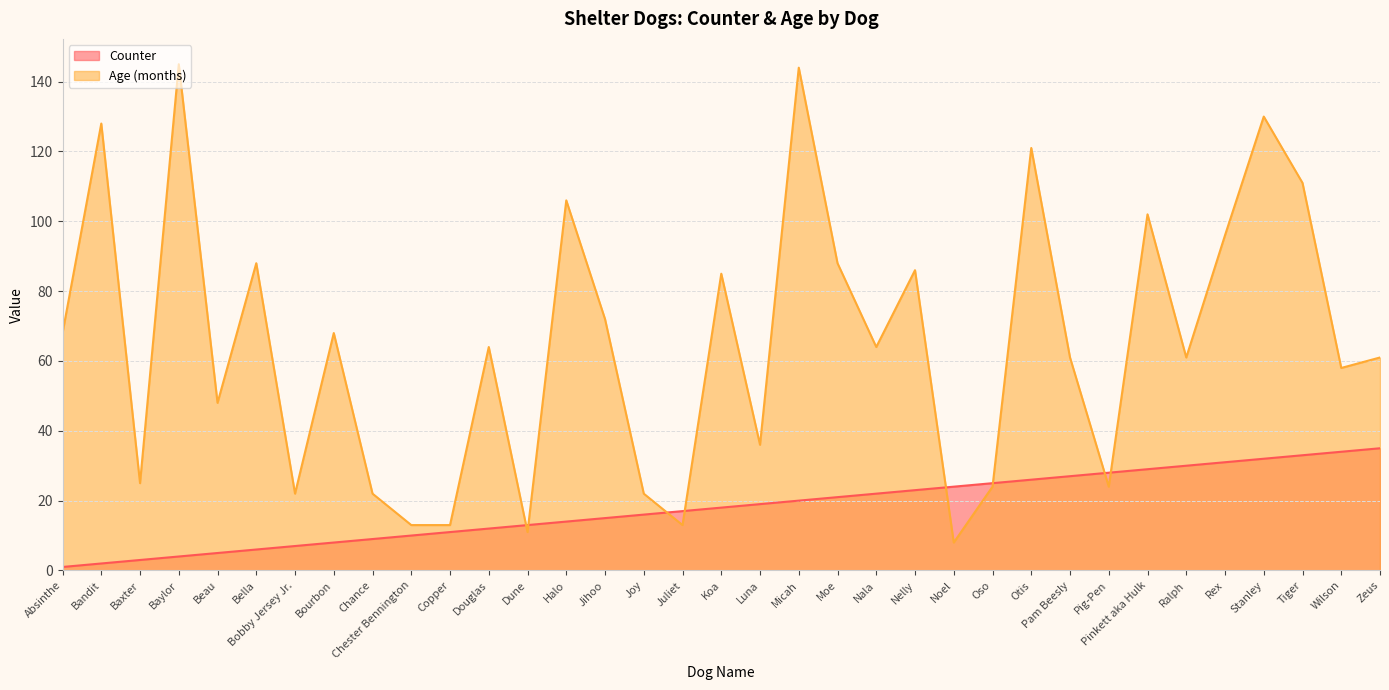

How many lines are shown in the chart?

2